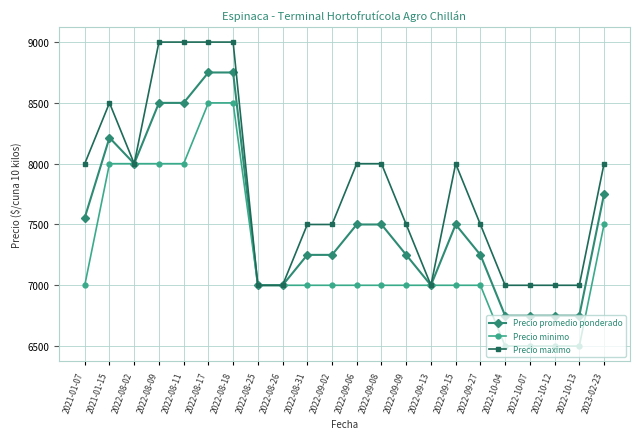

What is the difference between the Precio promedio ponderado values at 2022-10-13 and 2022-08-31?

500